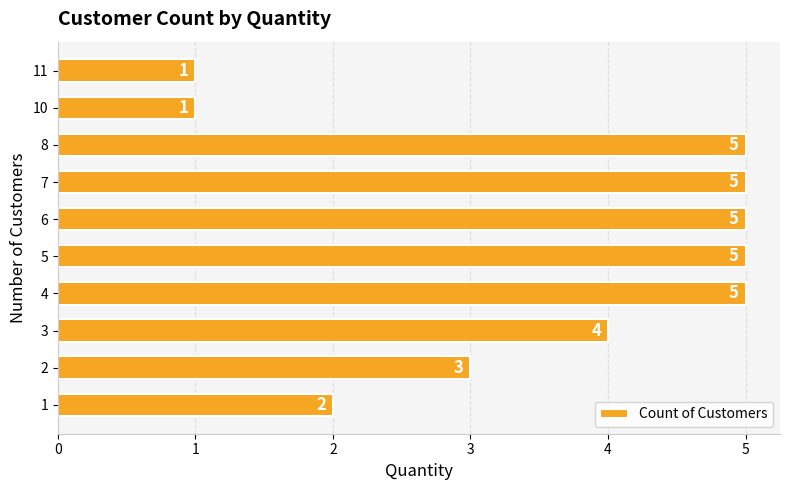

Reading bottom to top, what are all the values shown in this chart?

2	3	4	5	5	5	5	5	1	1